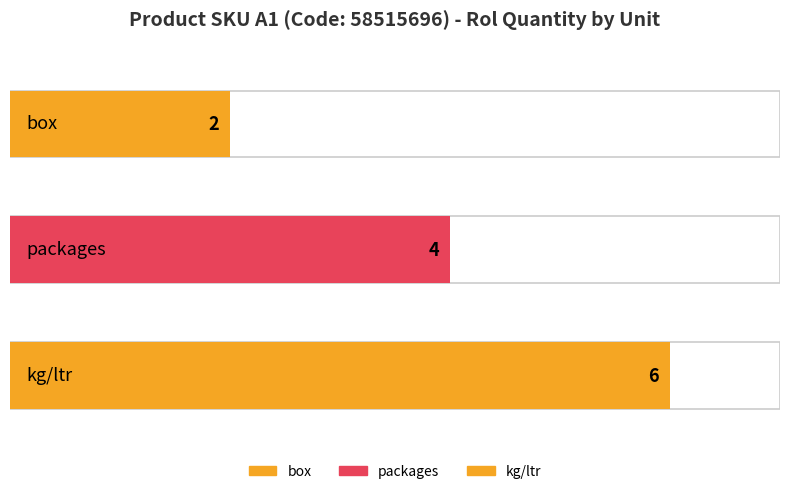

What is the sum of the values at kg/ltr and box?

8